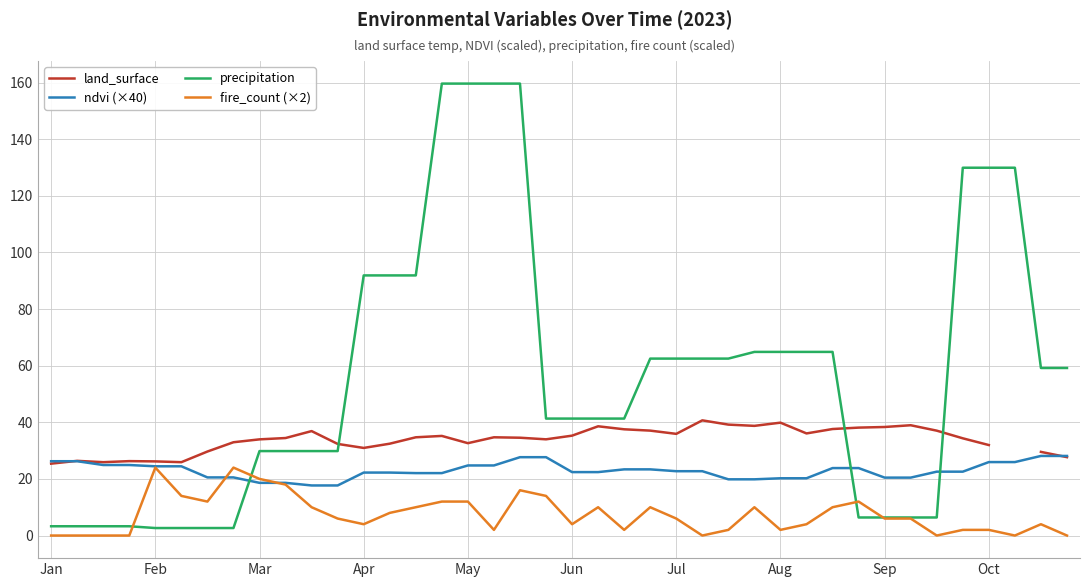

What is the approximate value of ndvi (×40) at 38?

28.1